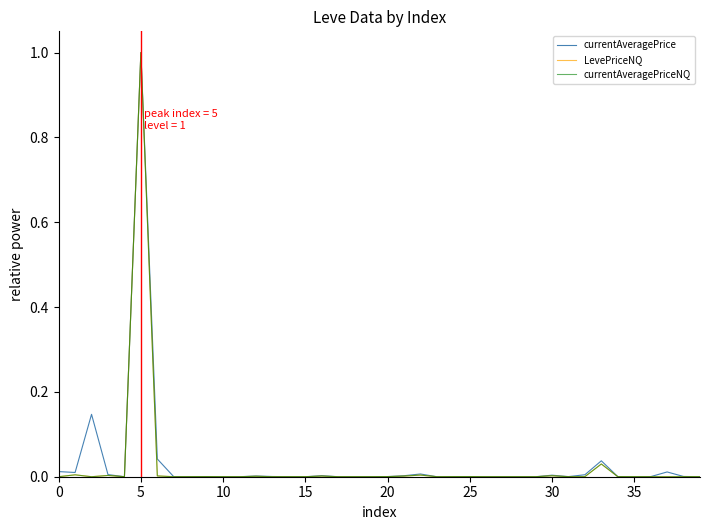

Is this an area chart (filled region under the line)?

No